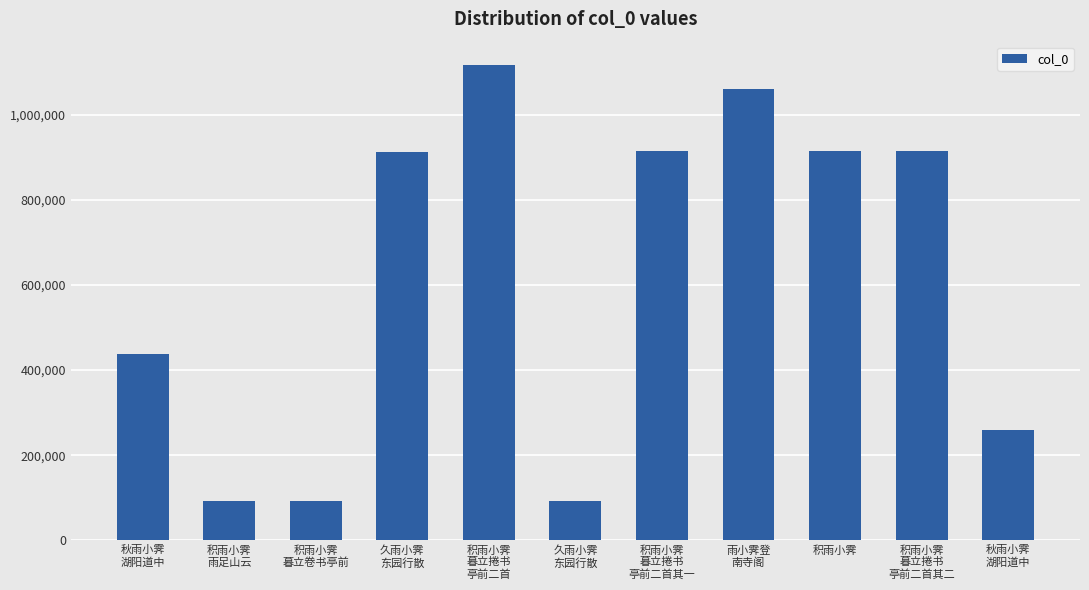

At which category does the chart reach its peak across all series?

积雨小霁
暮立捲书
亭前二首